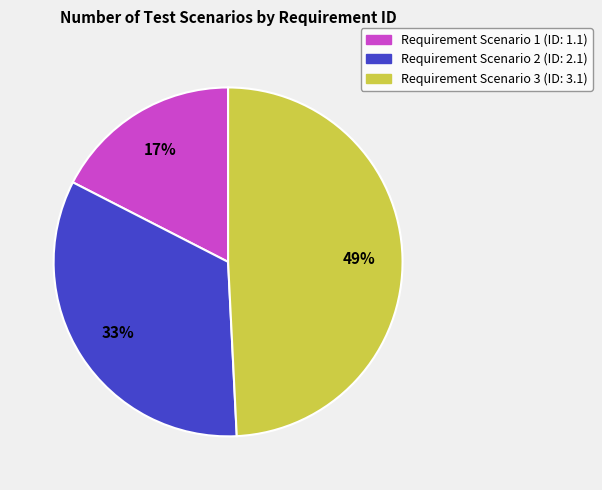

Is it true that Requirement Scenario 2 (ID: 2.1) is 41% of the pie?

False